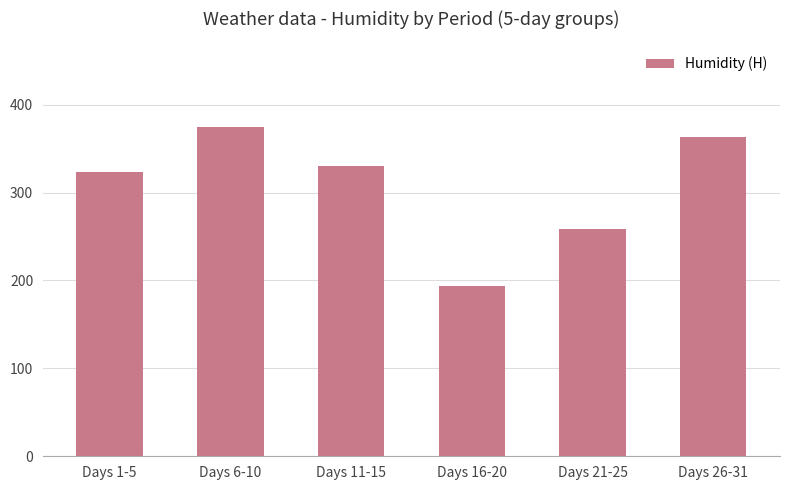

What is the sum of all values?

1843